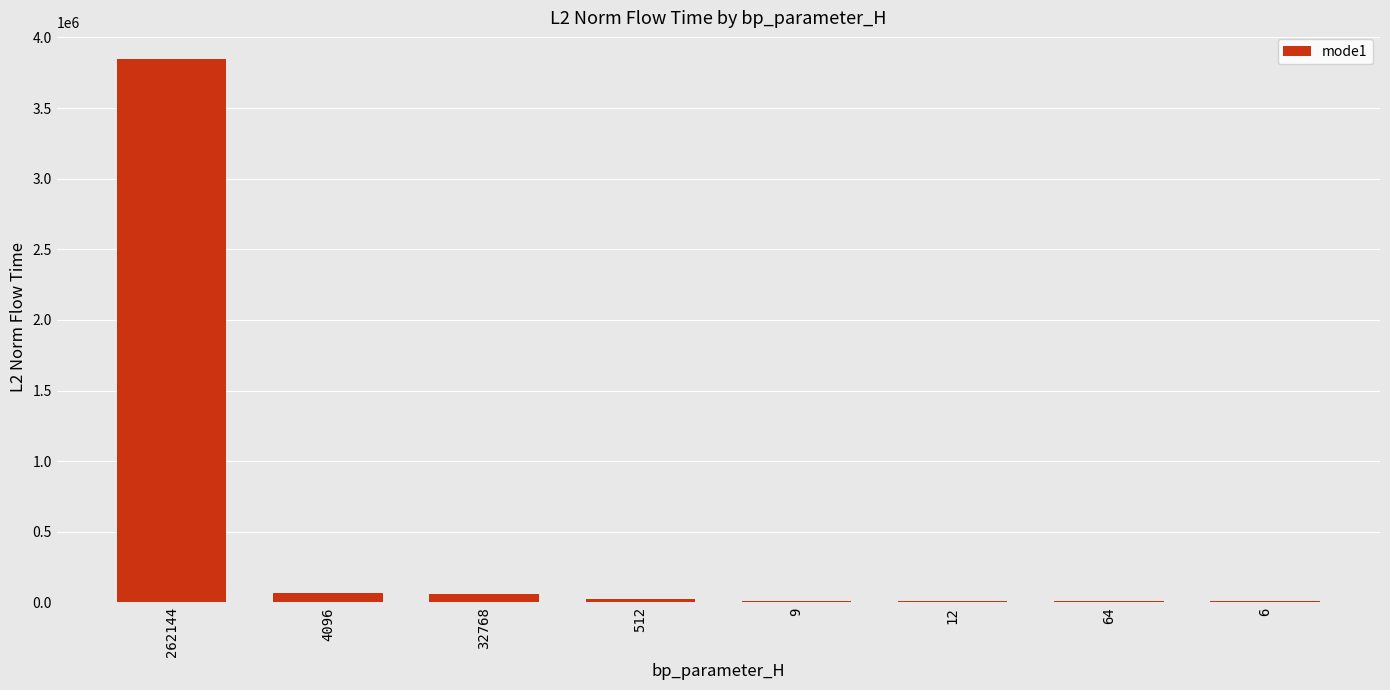

What is the difference between the values at 6 and 262144?

3834094.9